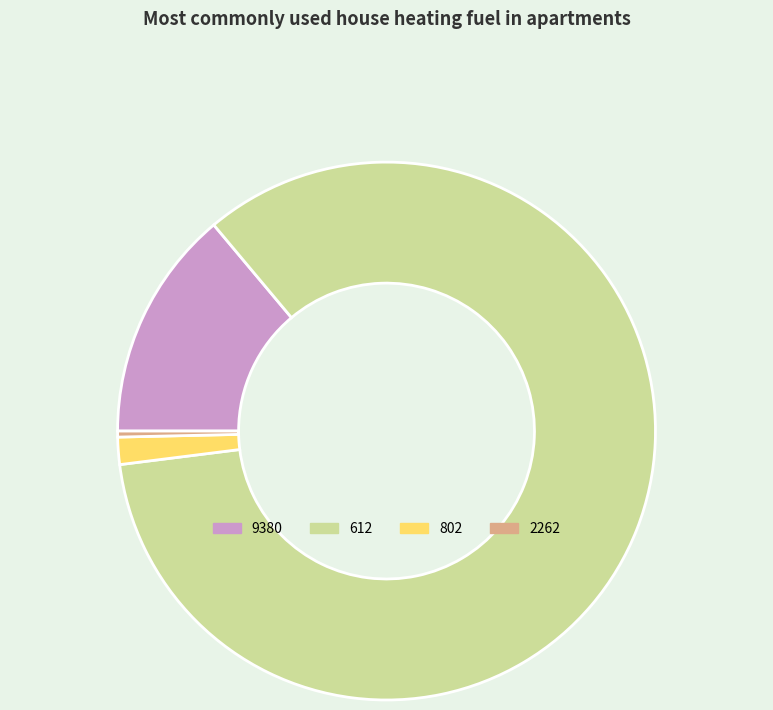

Rank the categories by value from highest to lowest.

612, 9380, 802, 2262